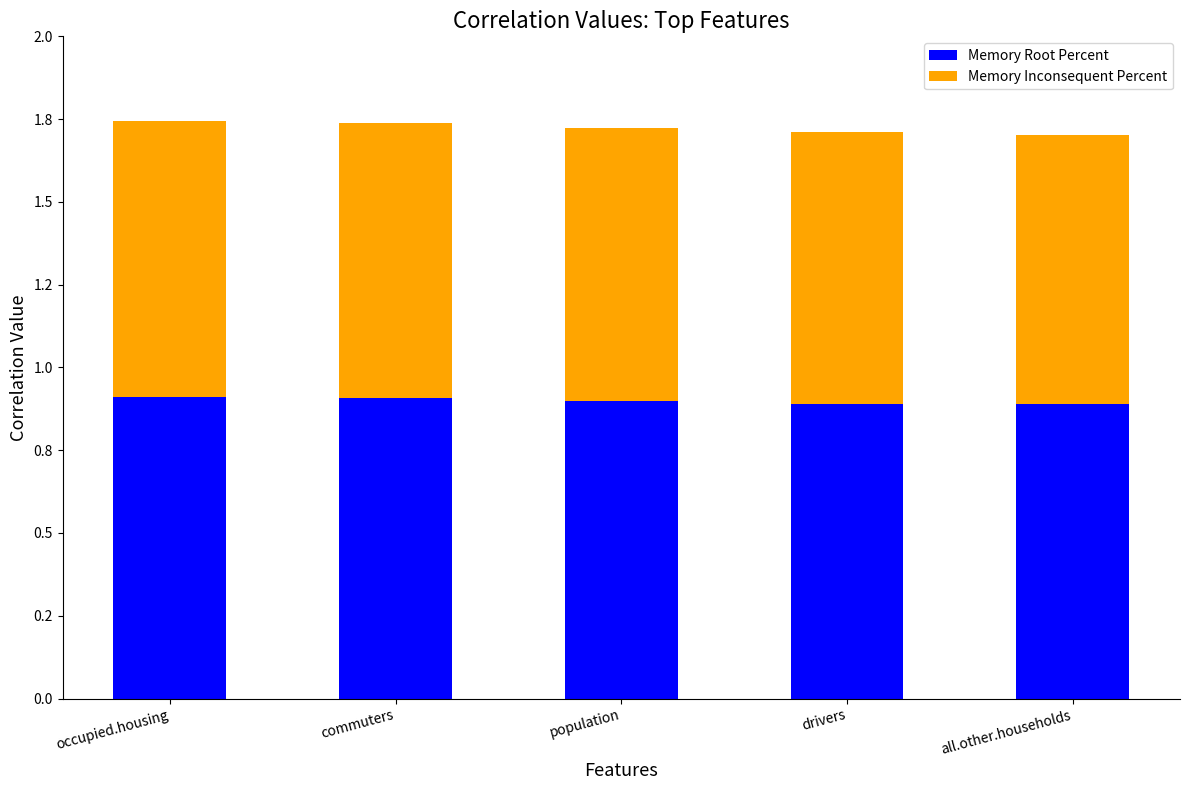

Which series has the largest total across all categories?

Memory Root Percent